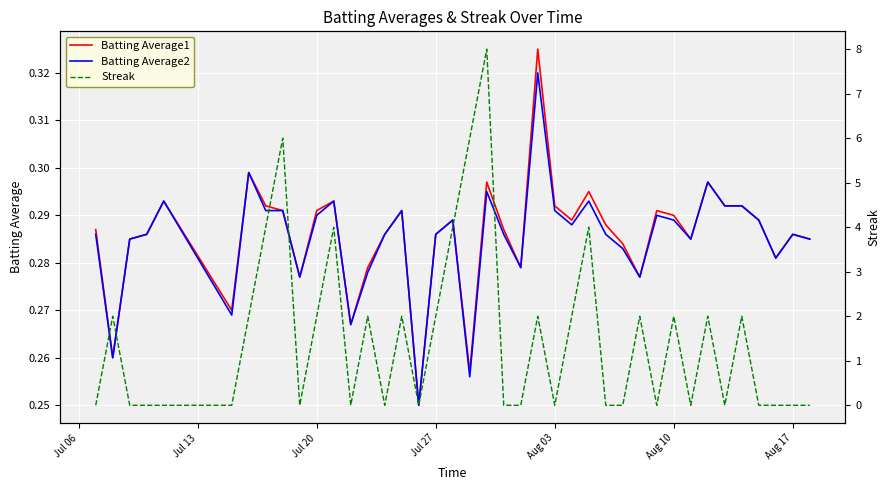

How many distinct data groups are displayed?

3